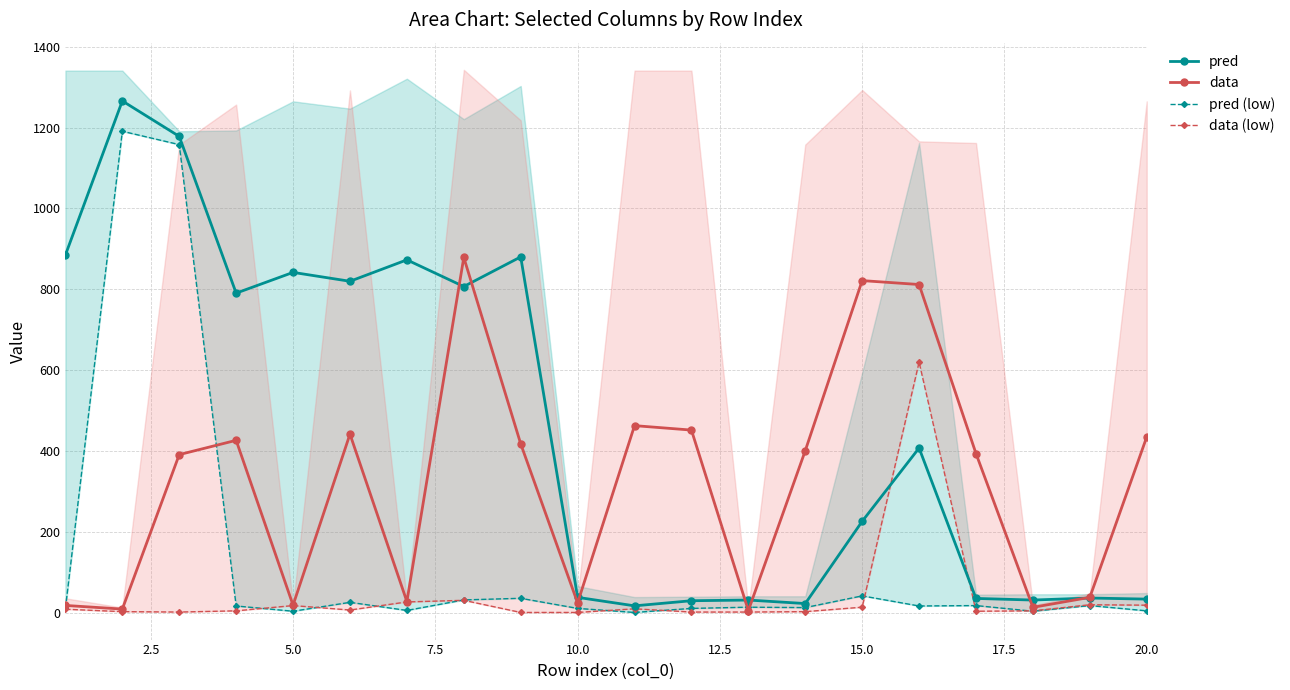

How many interior local peaks does the data (low) series have?

5